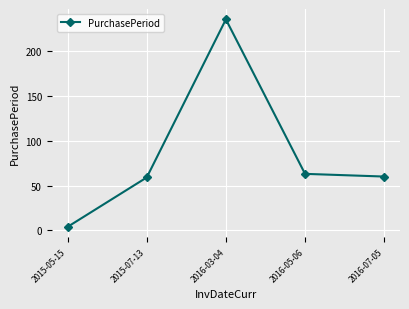

Which has a higher value, 2016-07-05 or 2015-05-15?

2016-07-05